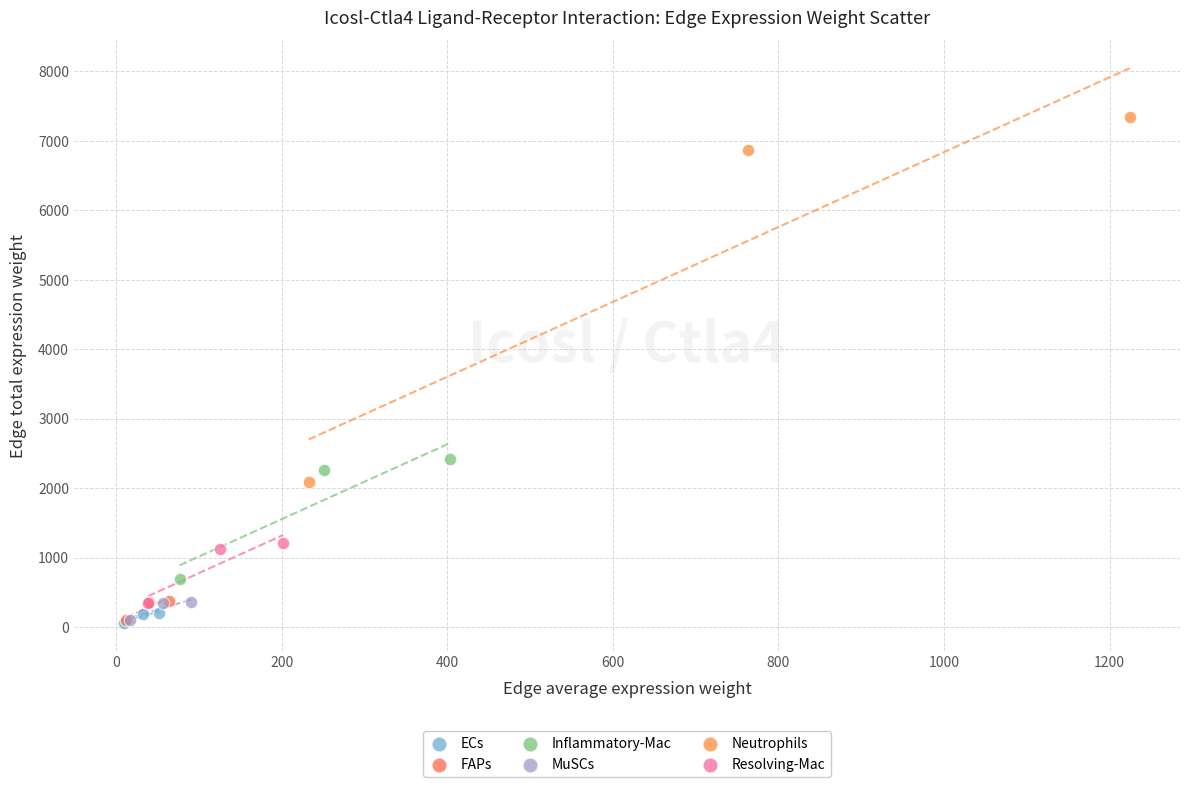

Which series reaches the maximum Y coordinate?

Neutrophils